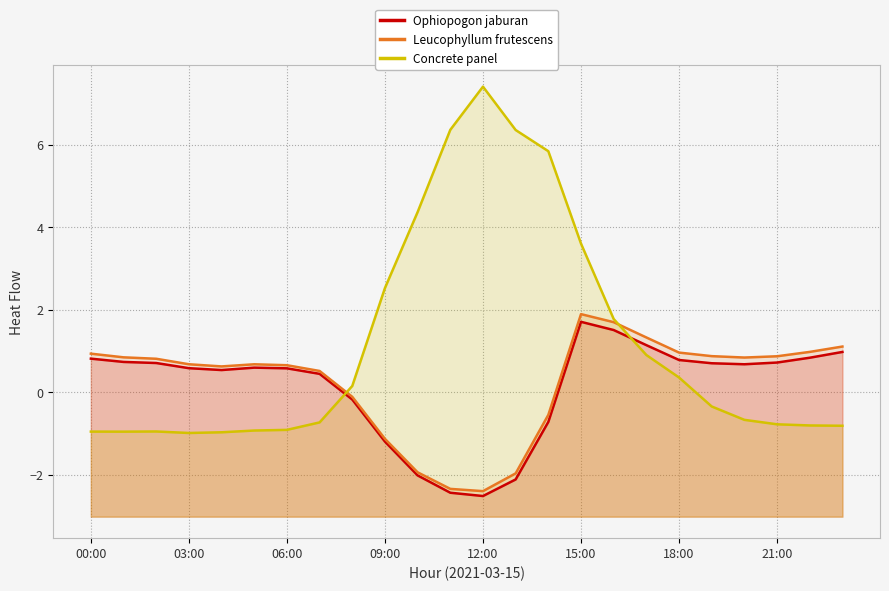

Where is the first local maximum for Ophiopogon jaburan?

15:00